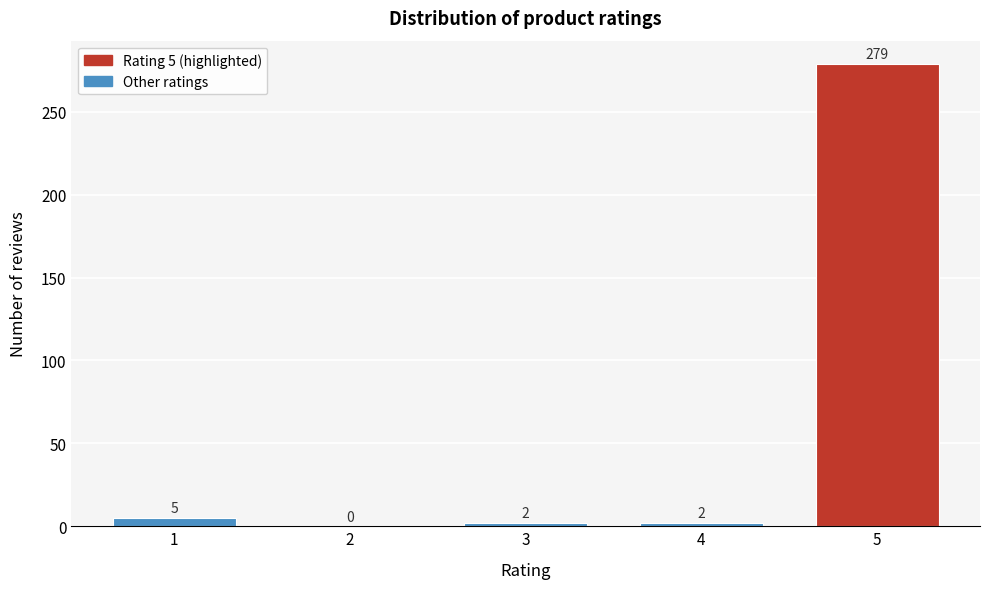

Reading left to right, transcribe all the data shown in this chart.

1=5	2=0	3=2	4=2	5=279